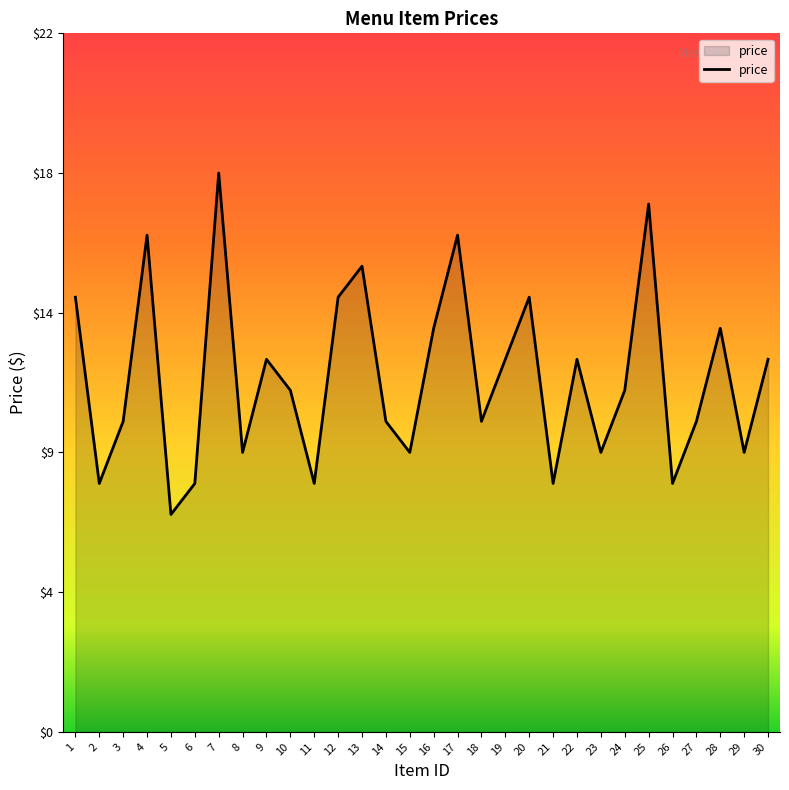

True or false: the data shows 9 at 8.

True